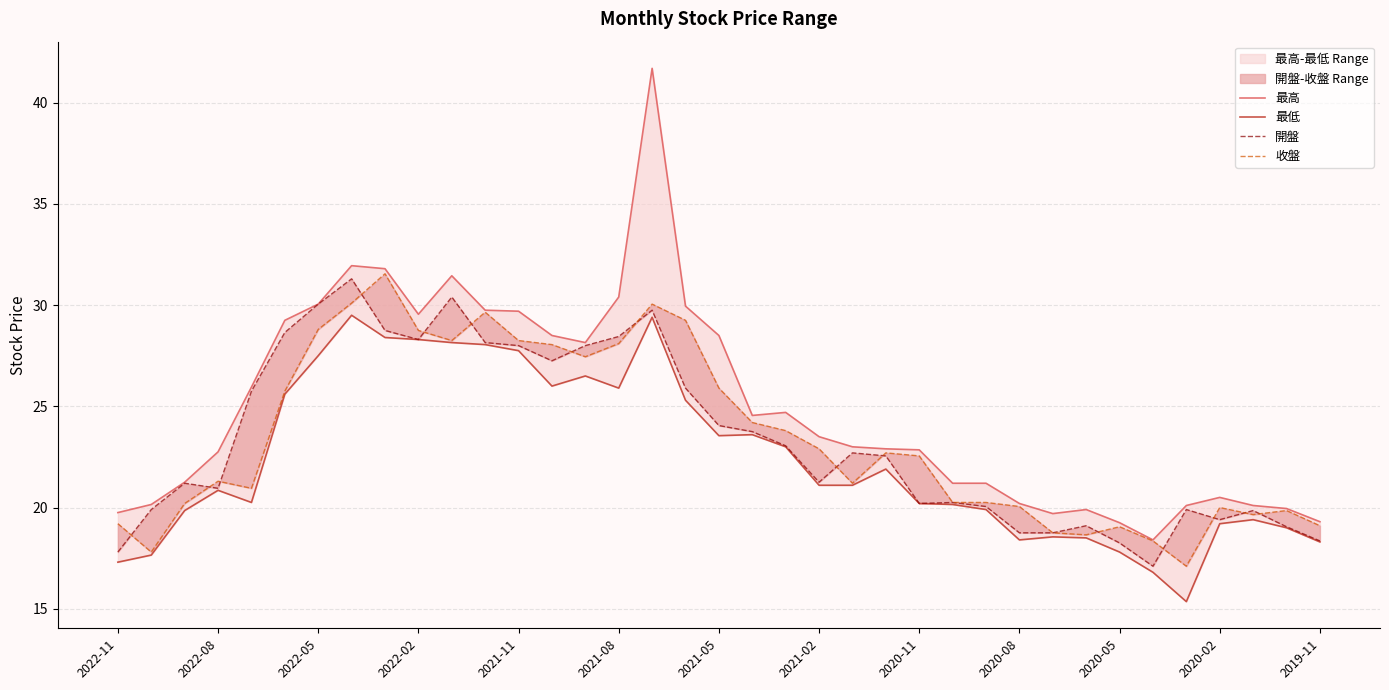

Between 2021-08 and 27, which series saw the biggest shift?

開盤